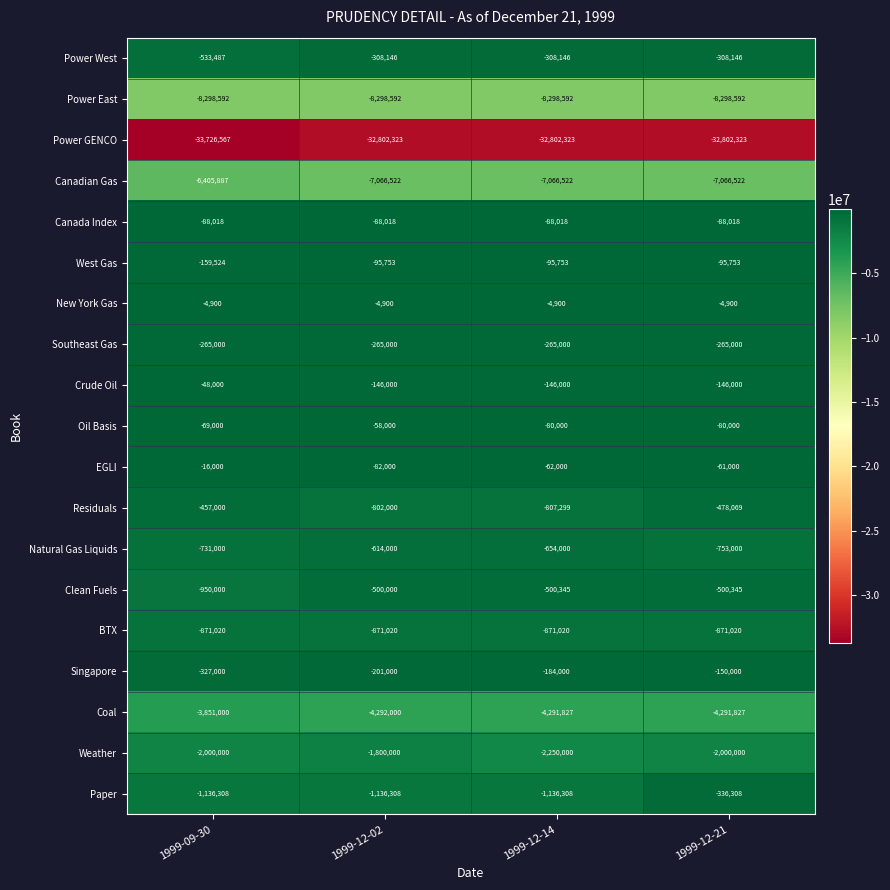

What is the average value of the New York Gas series?

-4900